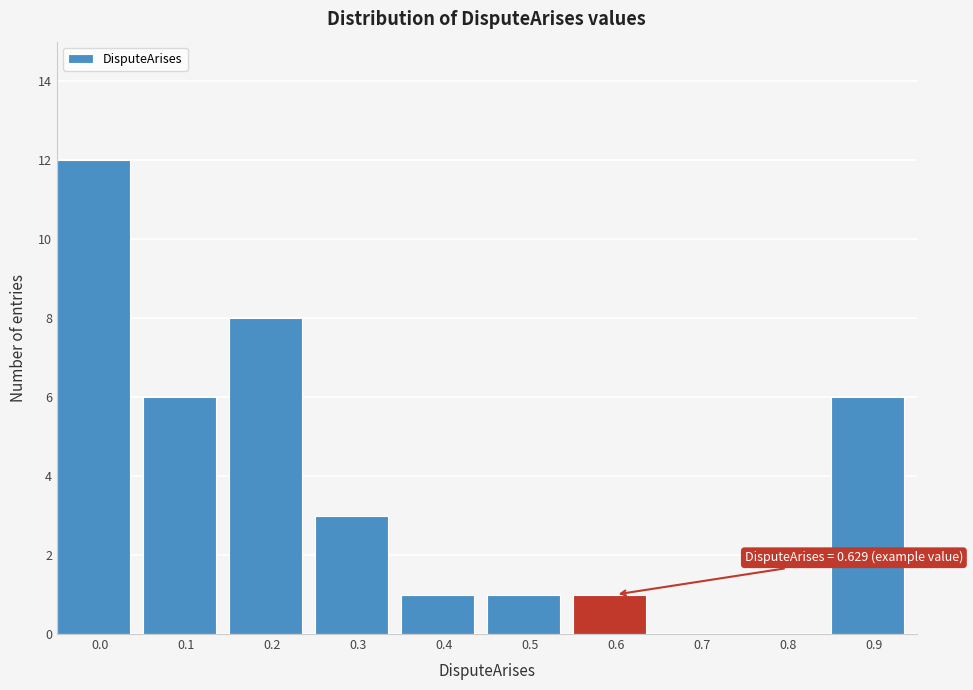

Reading left to right, what are all the values shown in this chart?

0.0=12	0.1=6	0.2=8	0.3=3	0.4=1	0.5=1	0.6=1	0.7=0	0.8=0	0.9=6